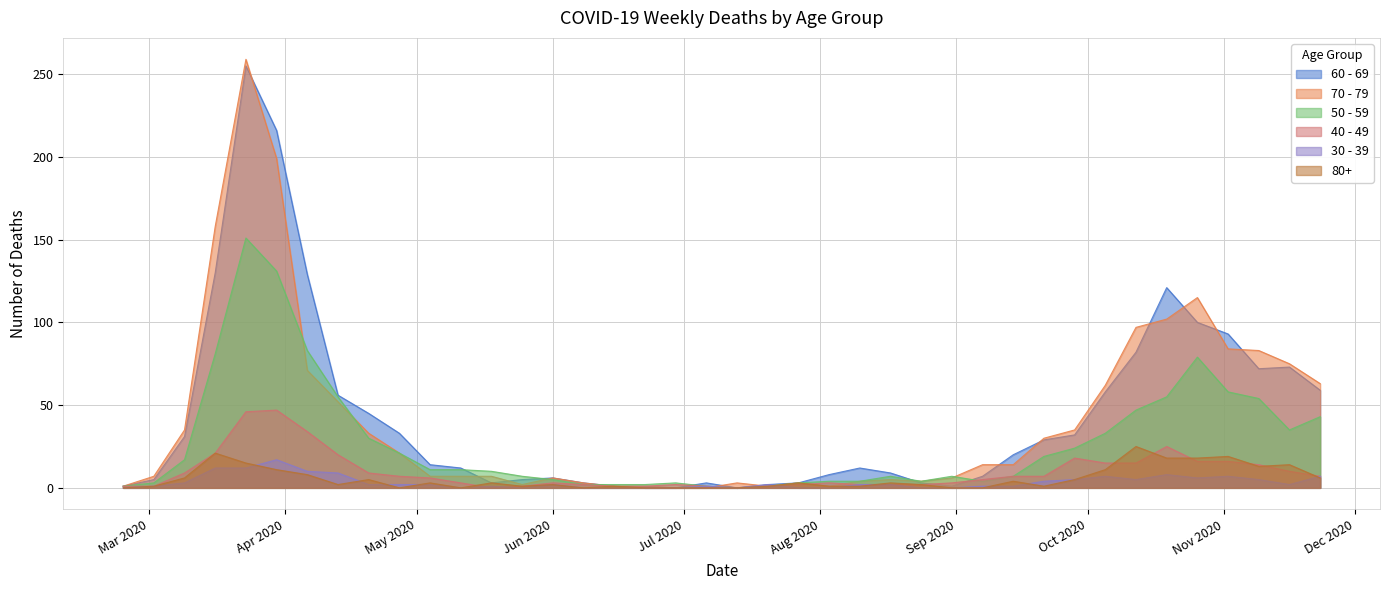

True or false: 30 - 39 and 70 - 79 cross at least once.

True